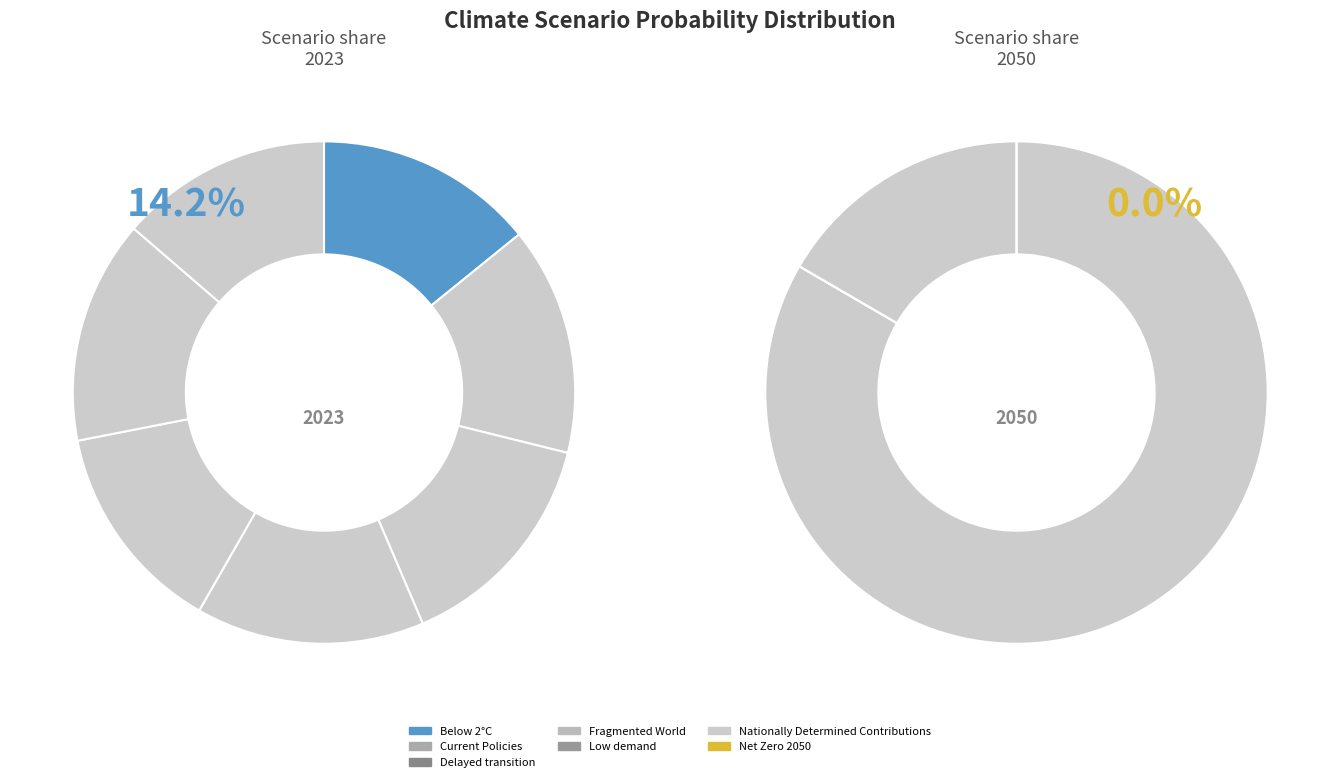

Count the number of slices in the pie.

7